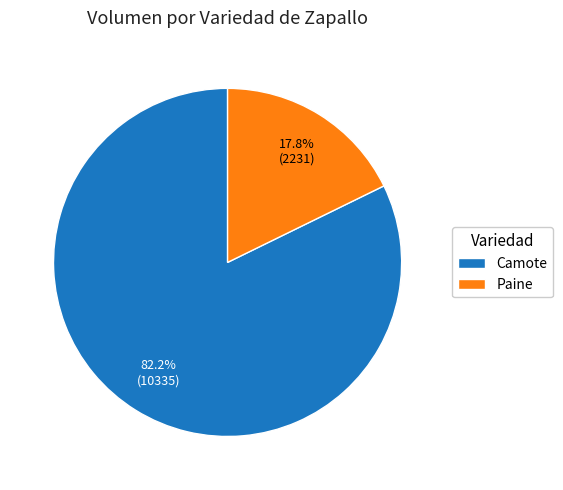

Between Paine and Camote, which is larger?

Camote